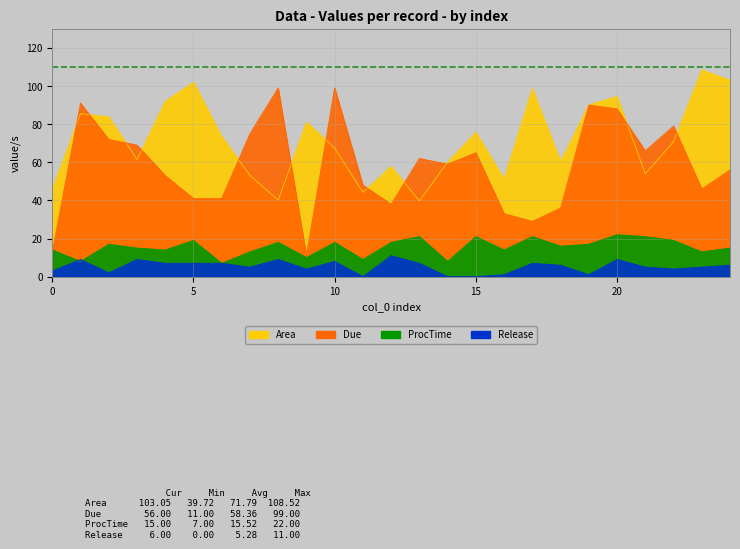

True or false: Area and ProcTime intersect in this chart.

False